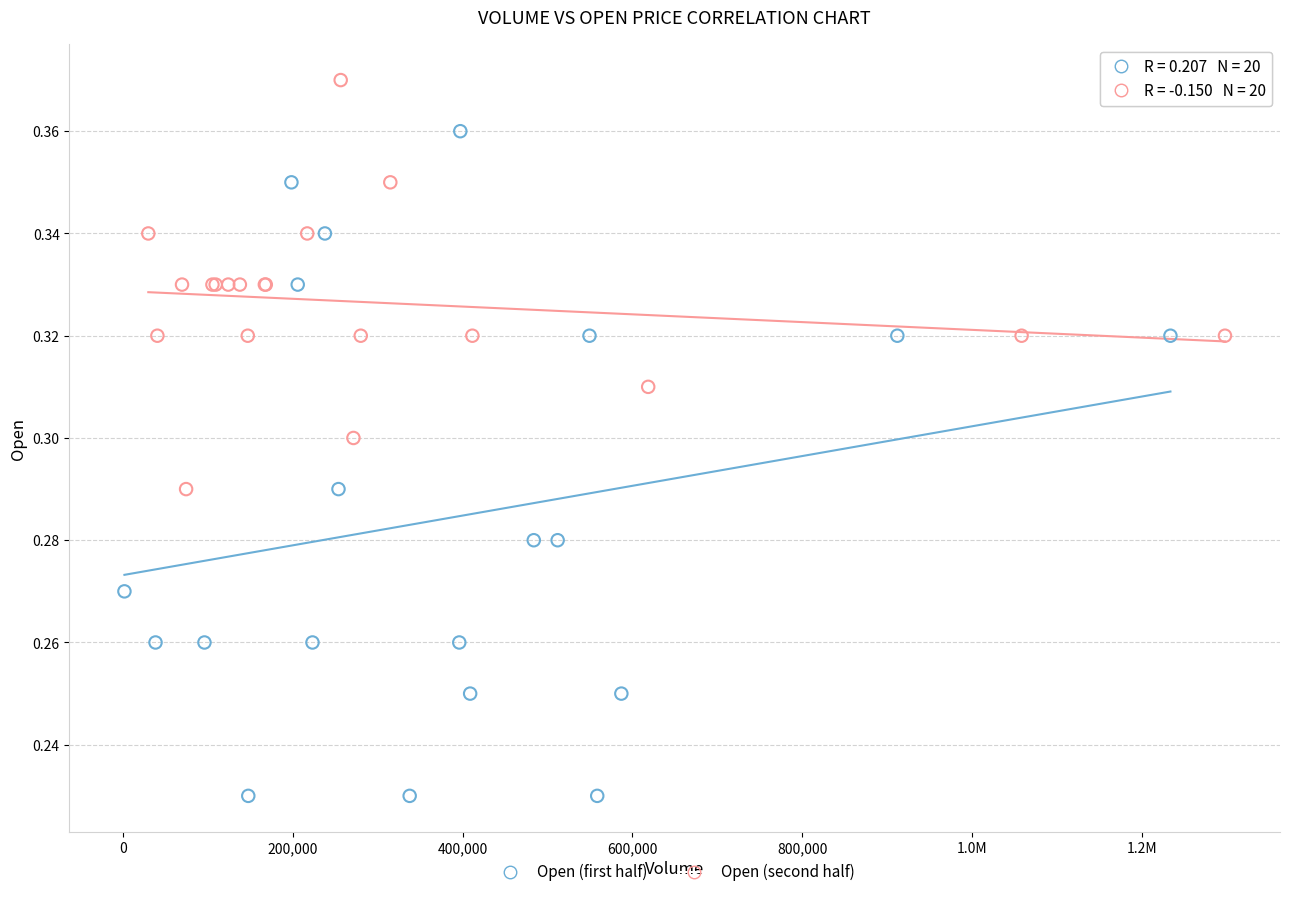

Which series has the widest spread of Y values?

Open (first half)